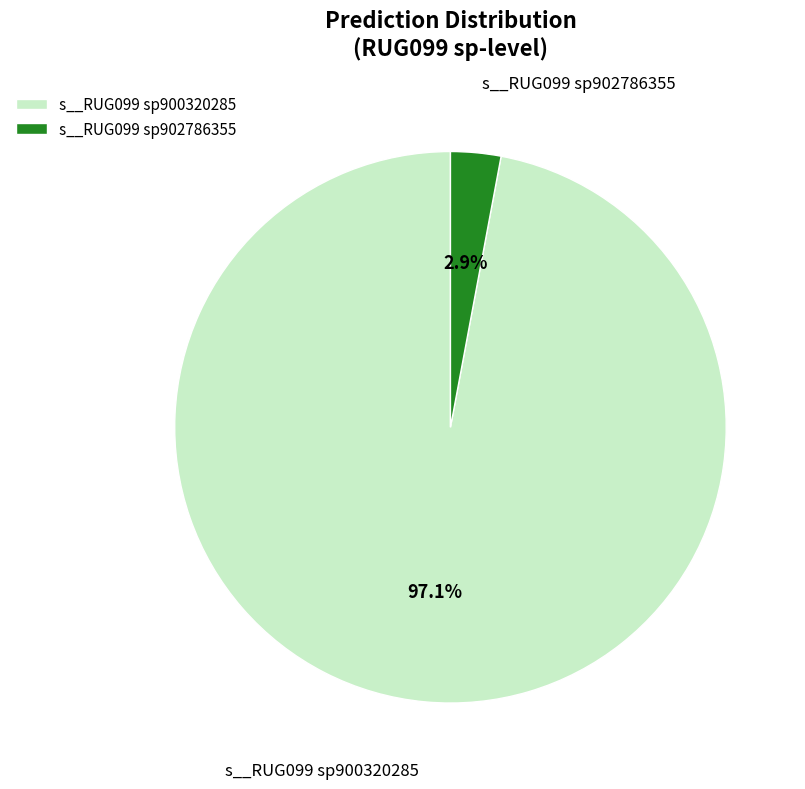

Which has a higher value, s__RUG099 sp902786355 or s__RUG099 sp900320285?

s__RUG099 sp900320285